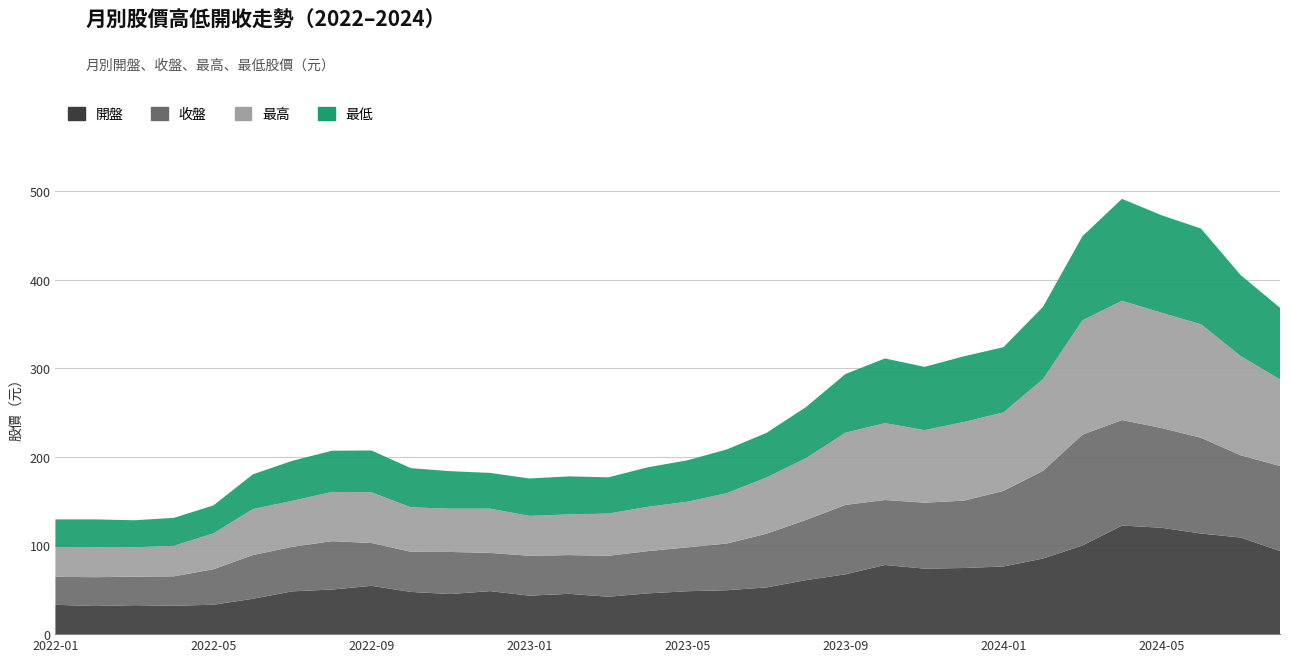

Reading left to right, what are all the values shown in this chart?

開盤: 33.1	31.7	32.7	32.0	33.2	39.9	48.3	50.3	54.5	47.6	45.2	48.5	43.4	45.5	42.2	46.0	48.4	49.5	52.7	60.9	67.5	78.0	73.9	74.6	76.3	85.3	100.0	122.5	120.0	113.5	109.0	93.8
收盤: 31.6	32.5	32.1	33.2	40.0	49.4	50.2	54.6	48.3	45.2	47.5	43.1	45.0	43.6	46.2	47.6	49.5	52.7	60.6	67.9	78.3	73.3	74.4	76.0	85.3	98.9	125.0	119.0	112.5	108.0	92.8	95.9
最高: 33.3	33.5	33.1	34.4	40.5	51.8	51.9	55.5	57.2	50.2	48.8	49.9	45.0	45.9	47.6	50.0	51.5	56.8	63.4	69.7	81.4	86.7	81.8	88.7	88.5	103.5	129.0	134.5	130.0	128.0	112.0	97.6
最低: 31.5	31.7	30.5	31.6	31.5	39.2	45.1	46.5	47.2	44.1	42.3	40.4	42.2	43.0	40.9	44.6	46.7	49.4	50.3	57.6	66.2	73.0	71.4	74.1	73.6	81.5	94.9	115.0	110.0	108.0	91.4	80.8